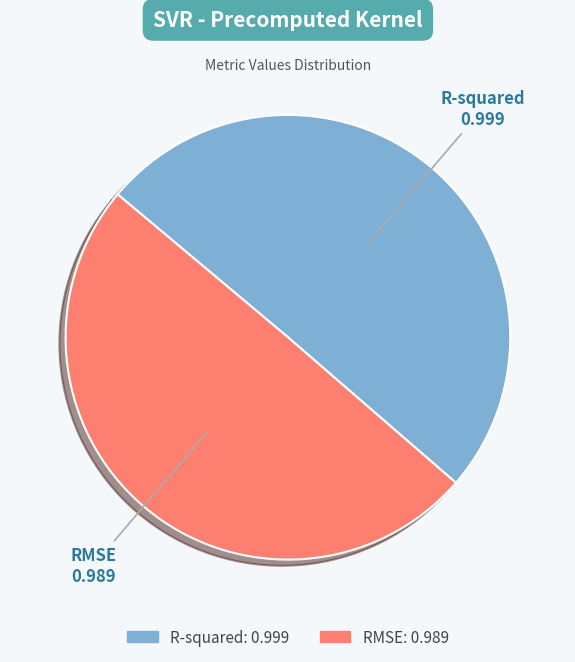

Rank the categories by value from highest to lowest.

R-squared, RMSE